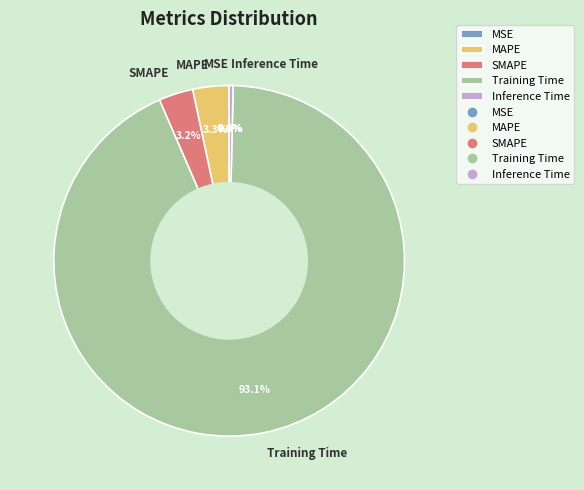

Which category has the biggest portion of the pie?

Training Time